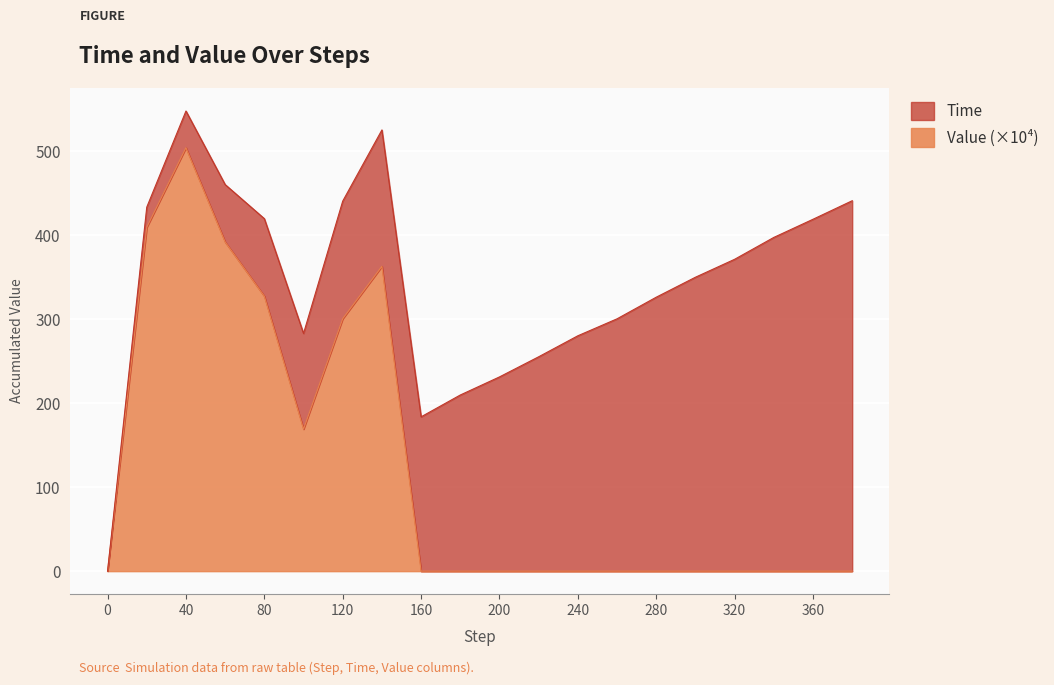

True or false: the data shows 0.0 at 0.

True